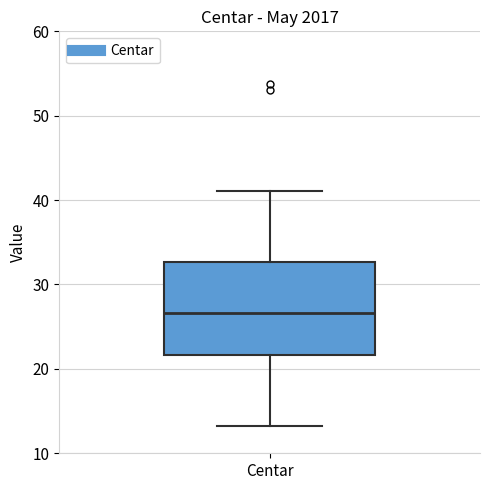

Transcribe this box plot: give where the median line is, the range the box spans, and where the two whiskers end, as read against the y-axis. The values are not printed on the chart, so give them approximately, as read against the axis.

median 27, box 22 to 33, whiskers 13 to 41